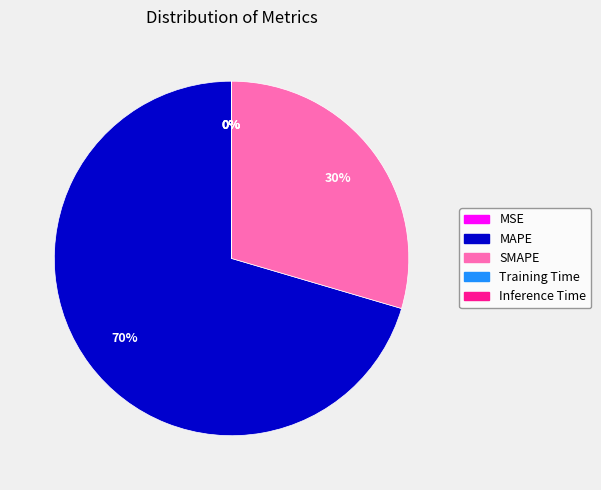

Does any single category account for the majority?

Yes